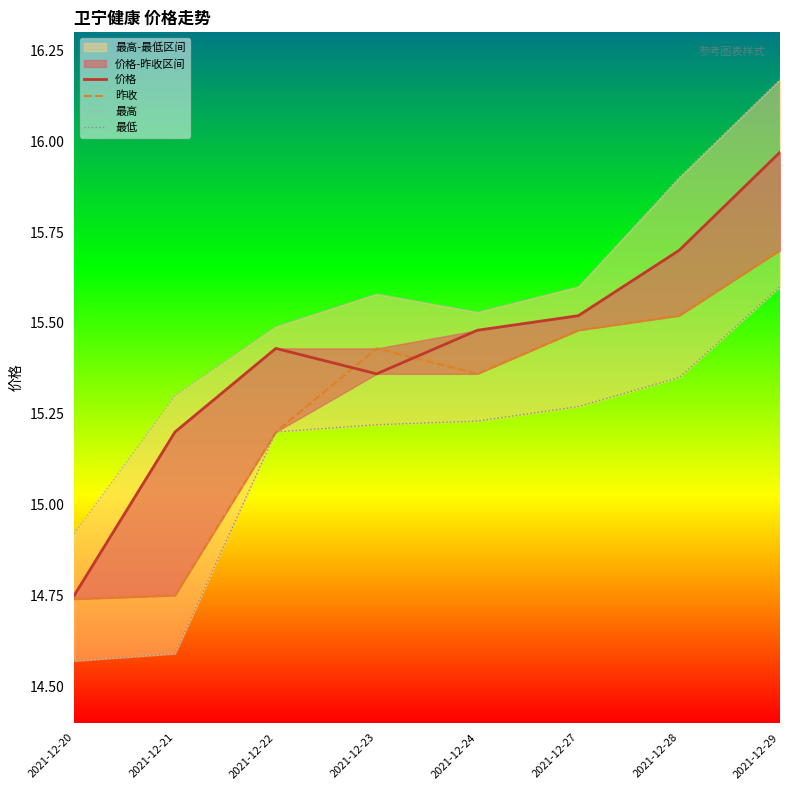

How many data points in 昨收 are above 15?

6